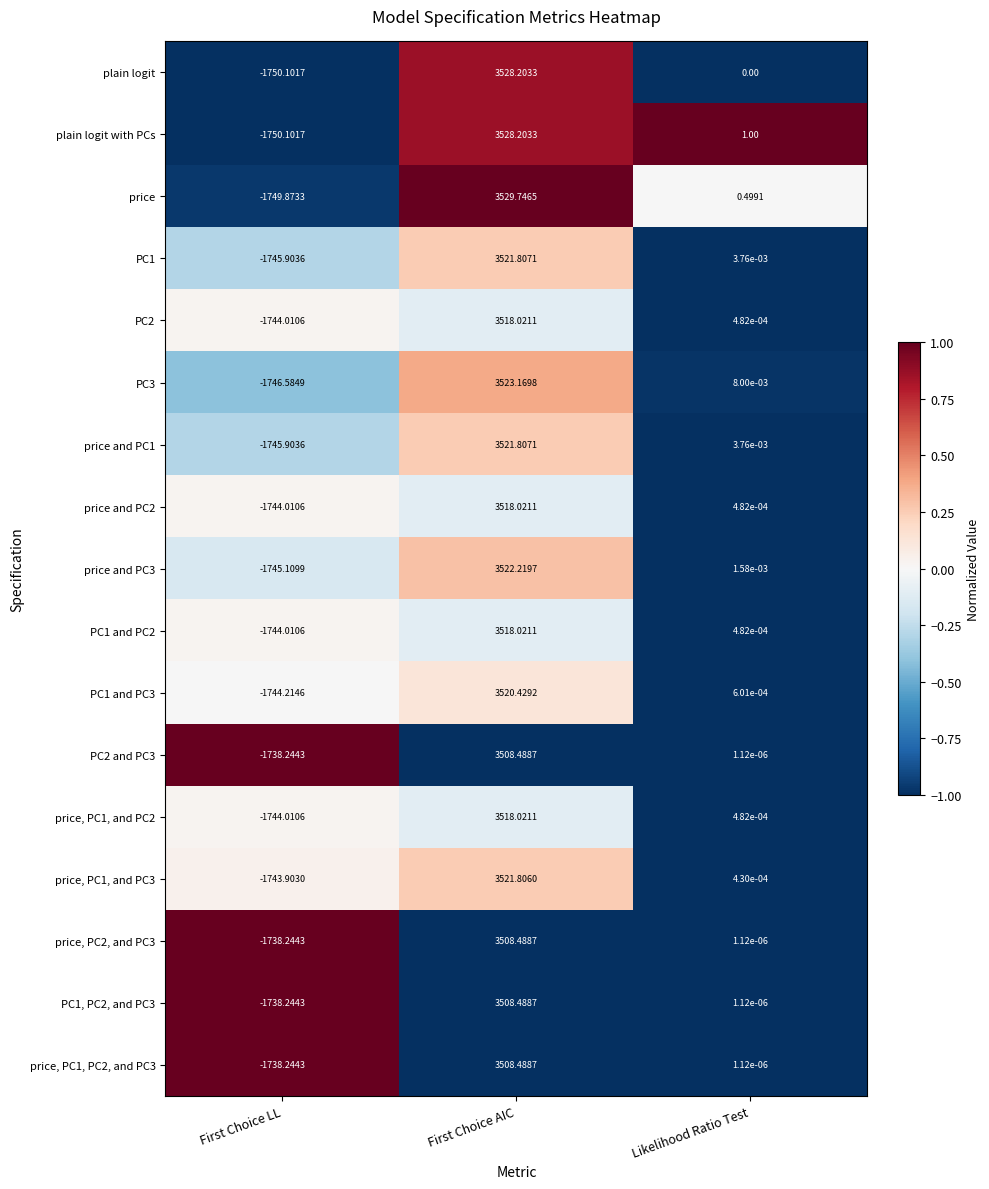

At which category is the sum across all series the highest?

First Choice AIC